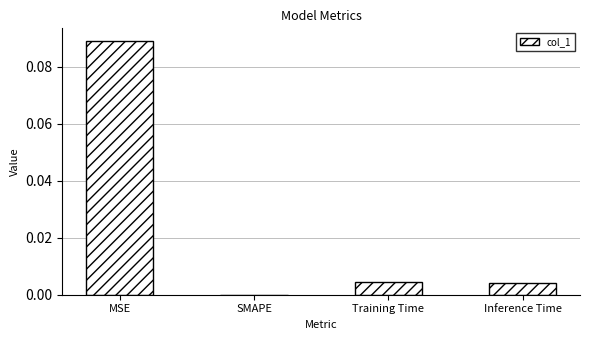

At which category does the chart reach its peak across all series?

MSE